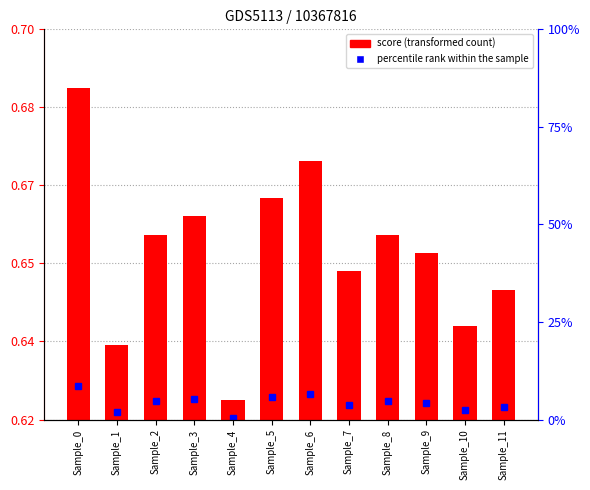

Reading right to left, transcribe all the data shown in this chart.

Sample_11=0.6	Sample_10=0.6	Sample_9=0.7	Sample_8=0.7	Sample_7=0.7	Sample_6=0.7	Sample_5=0.7	Sample_4=0.6	Sample_3=0.7	Sample_2=0.7	Sample_1=0.6	Sample_0=0.7